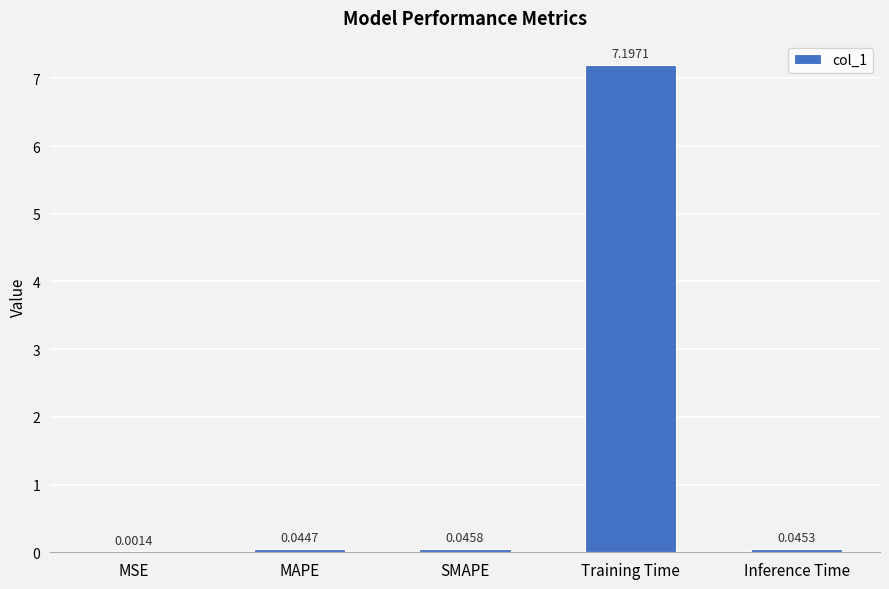

What is the average value?

1.5